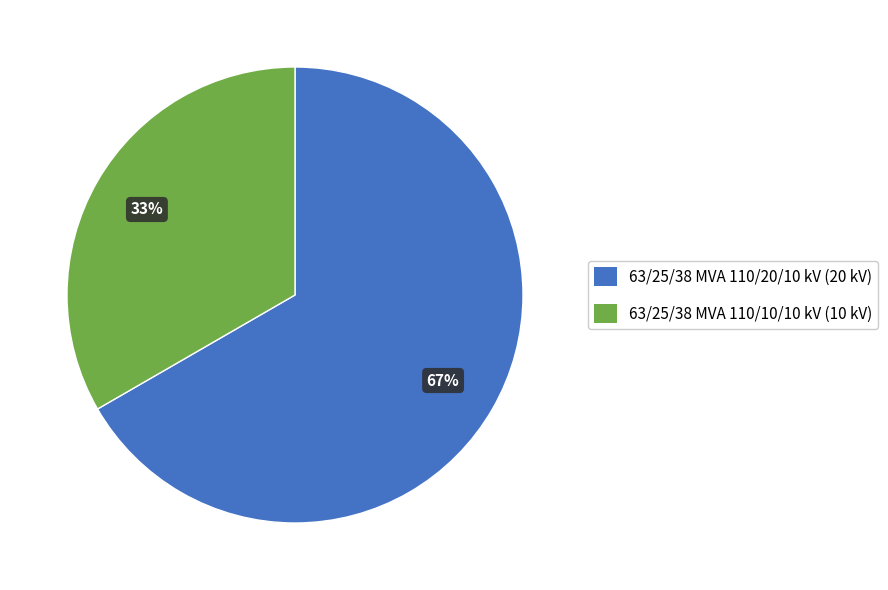

Which category has the smallest portion of the pie?

63/25/38 MVA 110/10/10 kV